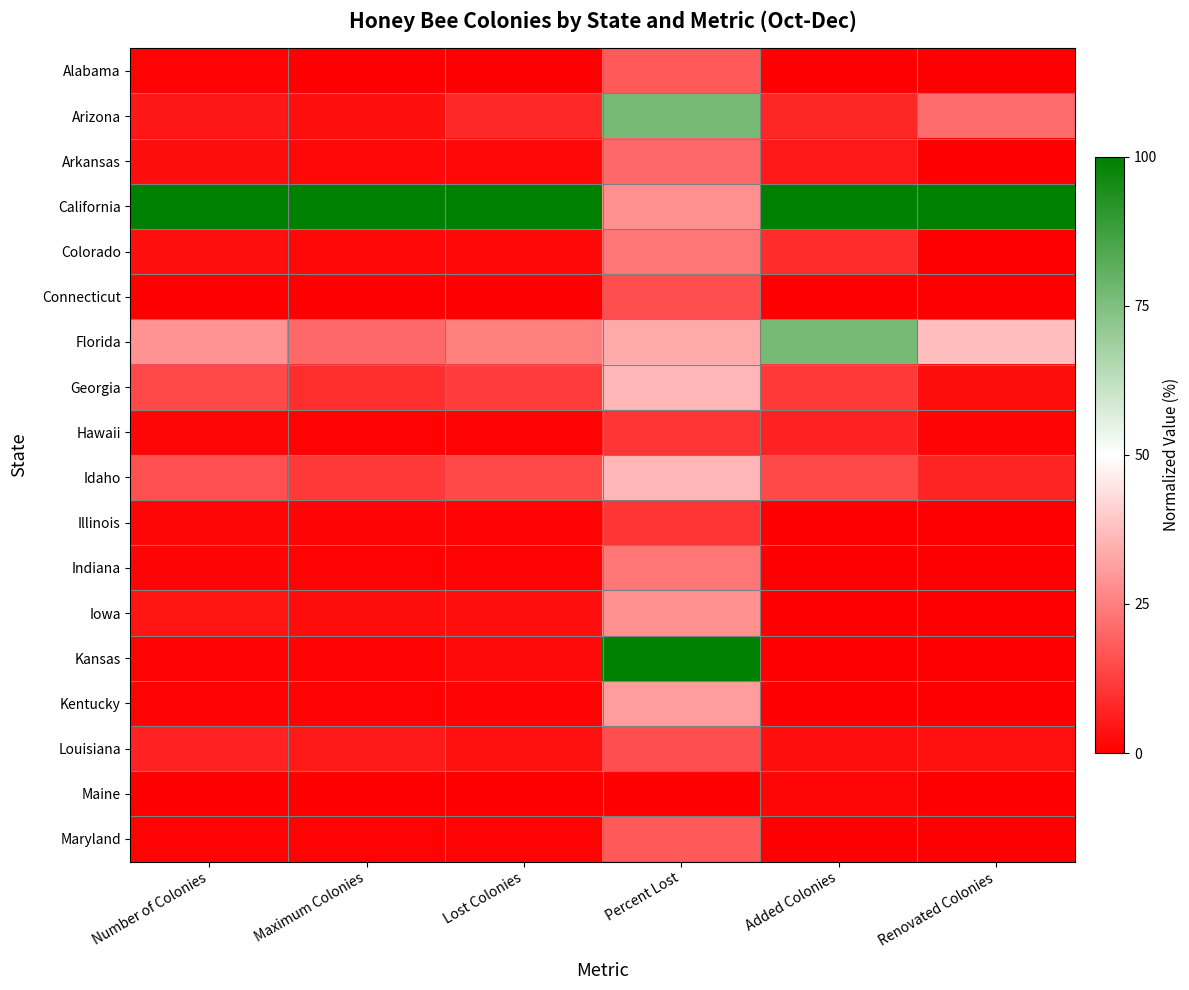

What is the spread (max minus min) of values at Renovated Colonies?

100.0